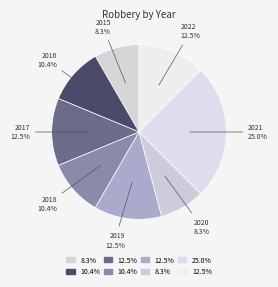

Which has a higher value, 2015 or 2017?

2017